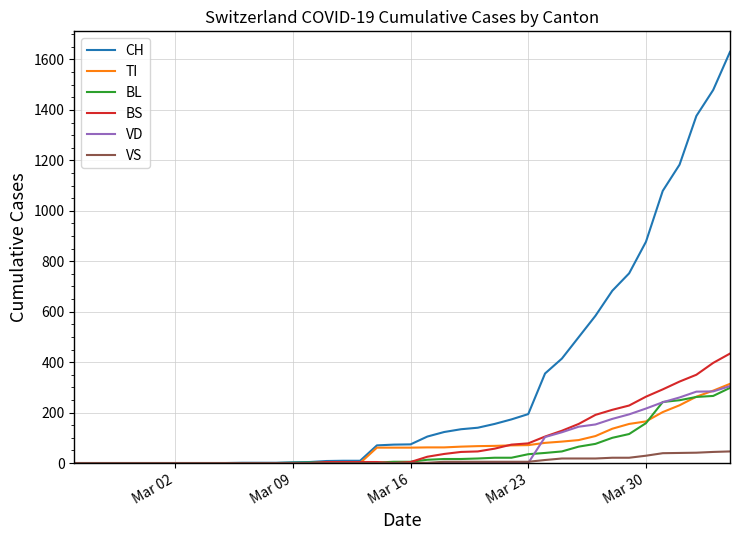

Count the number of categories in the chart.

40